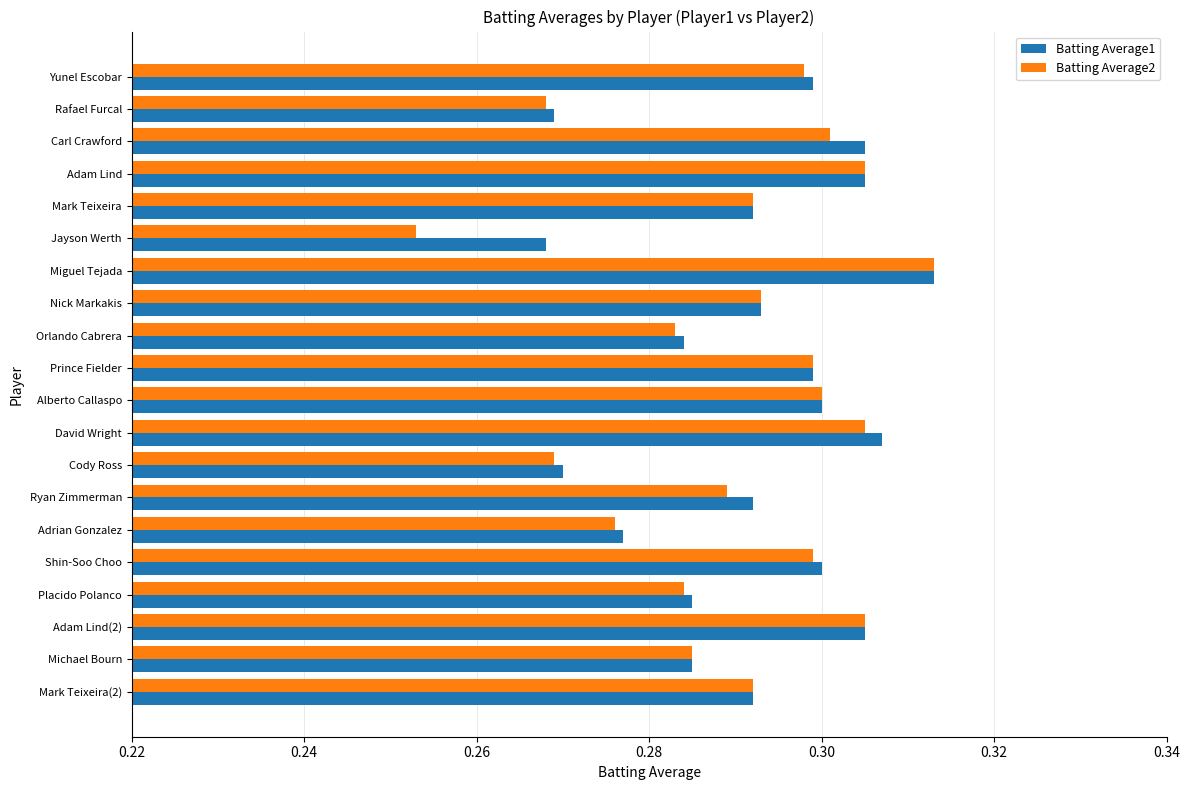

The value of Batting Average1 at Placido Polanco is 0.3. True or false?

True